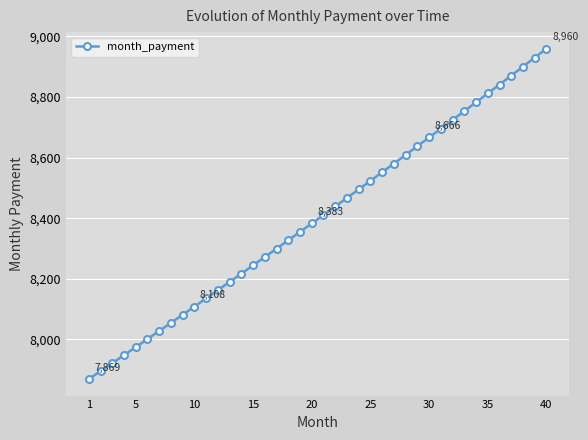

What is the minimum value shown in the chart?

7869.2